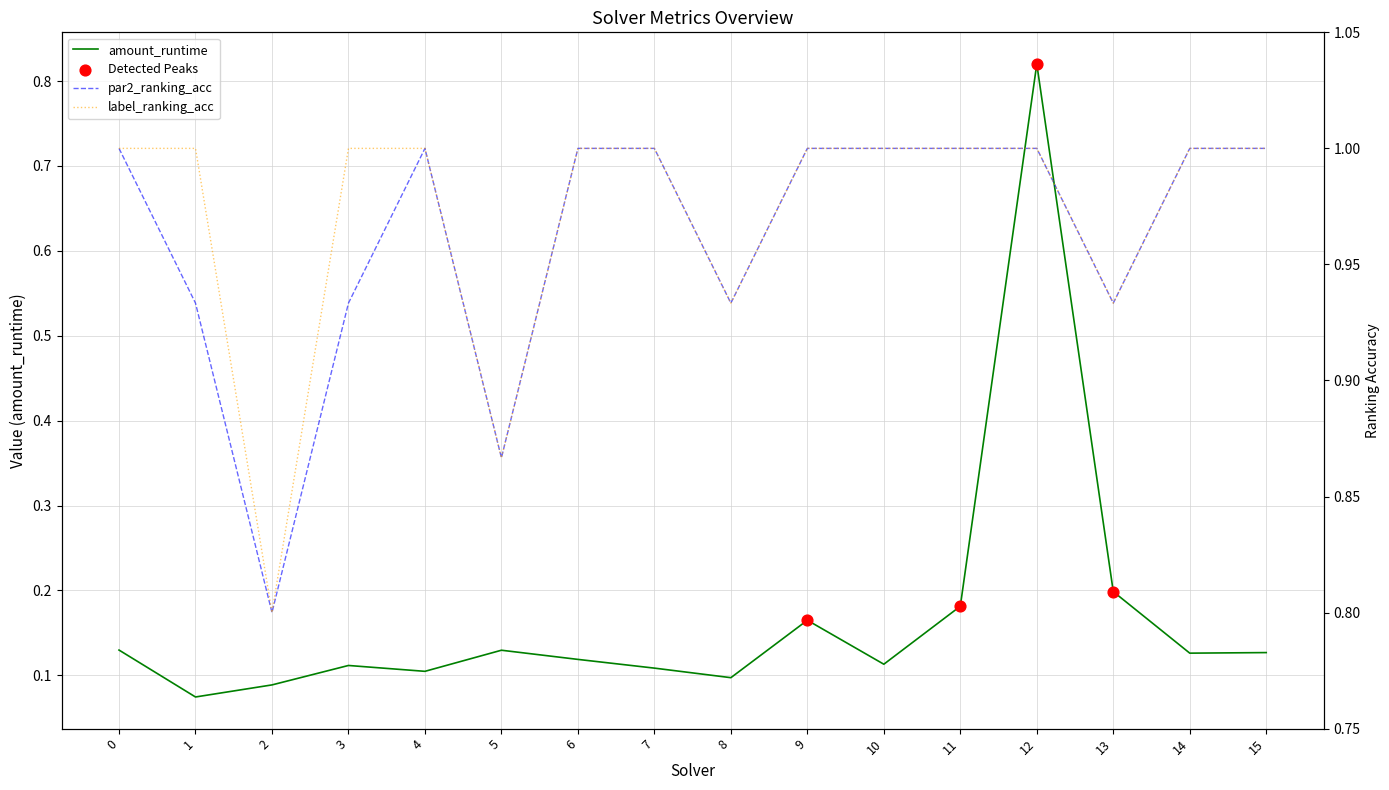

What is the total value across all series at 2?

1.7